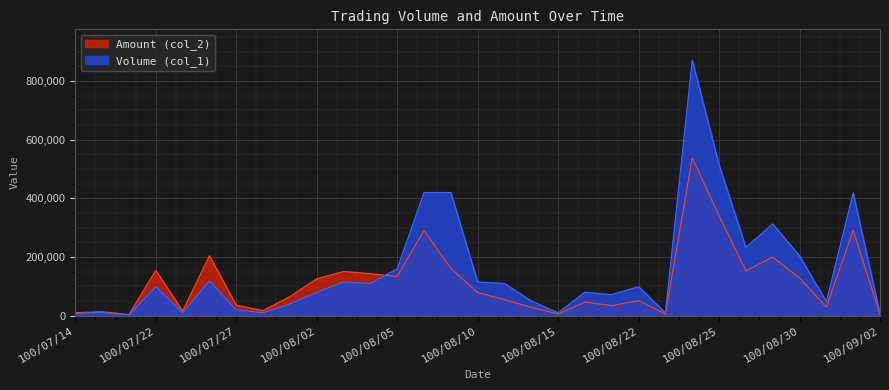

Reading left to right, extract all data points from this chart.

Volume (col_1): 8000	11000	3000	99000	10000	119000	20000	10000	40000	80000	115000	110000	160000	420000	420000	115000	110000	50000	10000	80000	72000	99000	10000	872000	515000	233000	313000	204000	48000	419000	6000
Amount (col_2): 10160	13550	3930	154440	15600	204480	35800	17700	65000	125600	150900	143200	133700	291000	161600	79200	54900	28500	5700	46400	34460	51480	5500	538680	340870	152760	200120	128520	29280	291370	4080